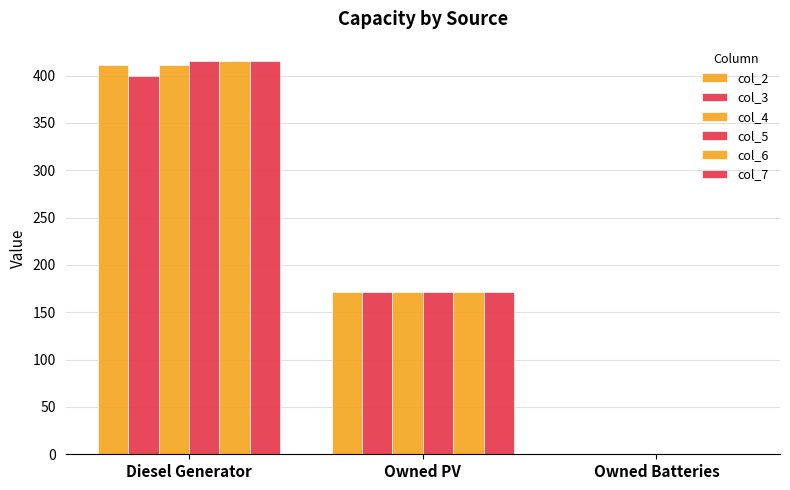

List the labels in order of col_2 value, largest first.

Diesel Generator, Owned PV, Owned Batteries